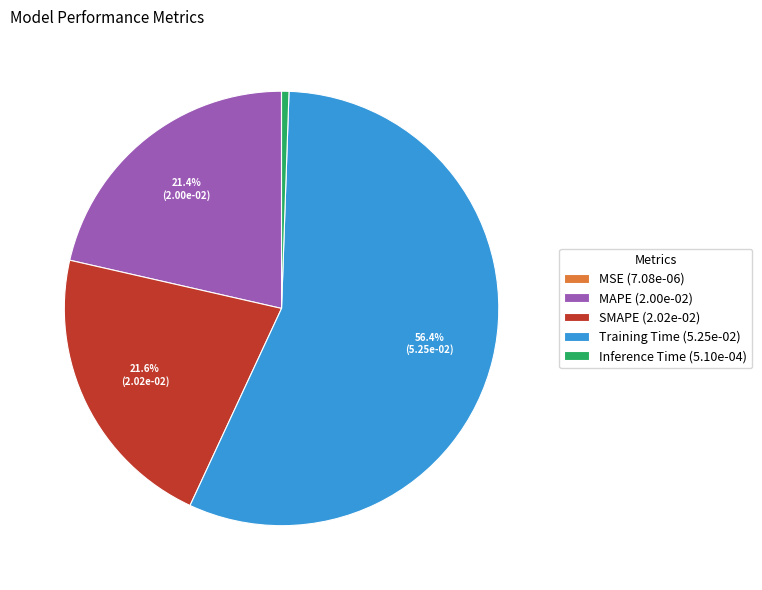

Which has a higher value, Inference Time (5.10e-04) or Training Time (5.25e-02)?

Training Time (5.25e-02)